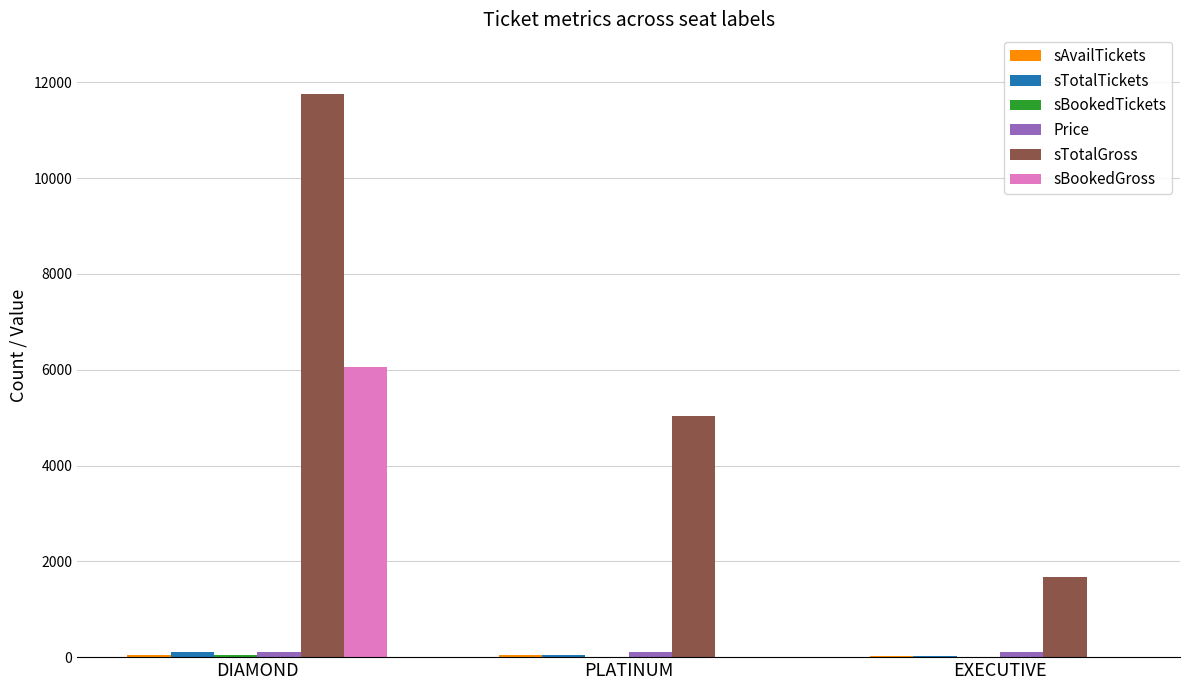

Are the bars grouped side by side (vs. stacked)?

Yes